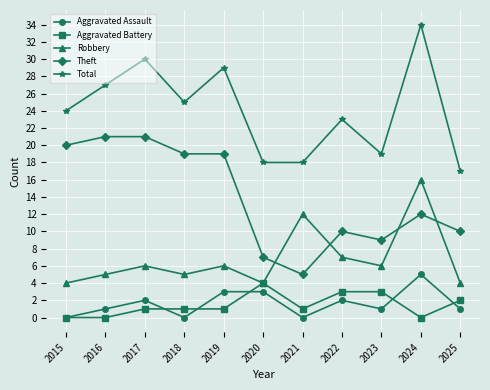

The Total series shows 8 at 2024. True or false?

False